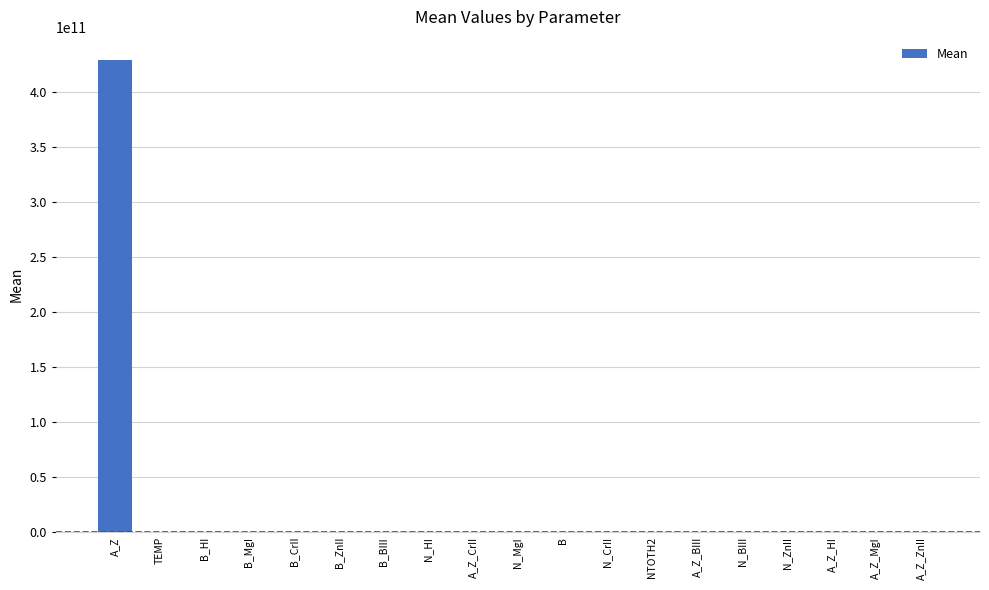

Which label corresponds to the largest value in the chart?

A_Z